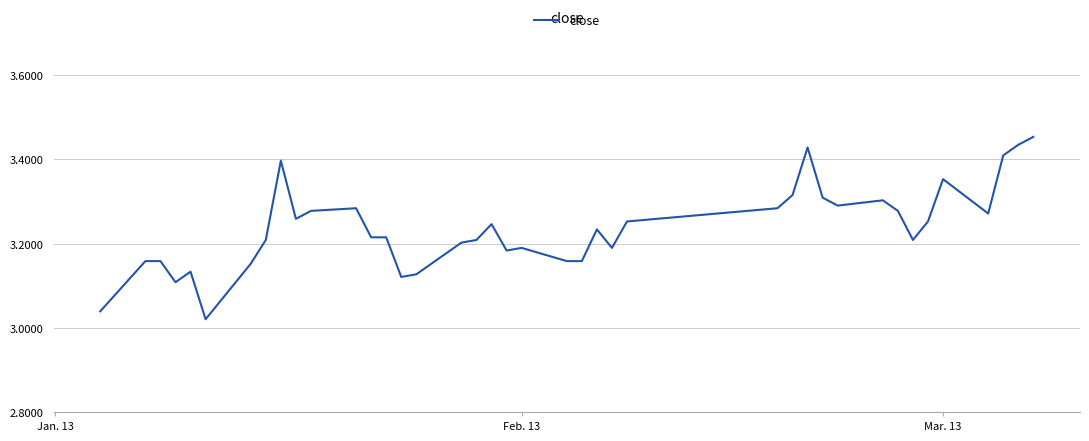

What is the difference between the maximum and minimum values?

0.4